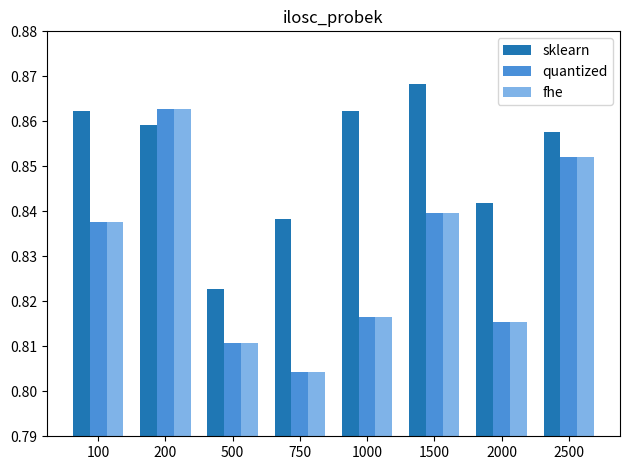

Is it true that quantized equals 1.2 at 500?

False